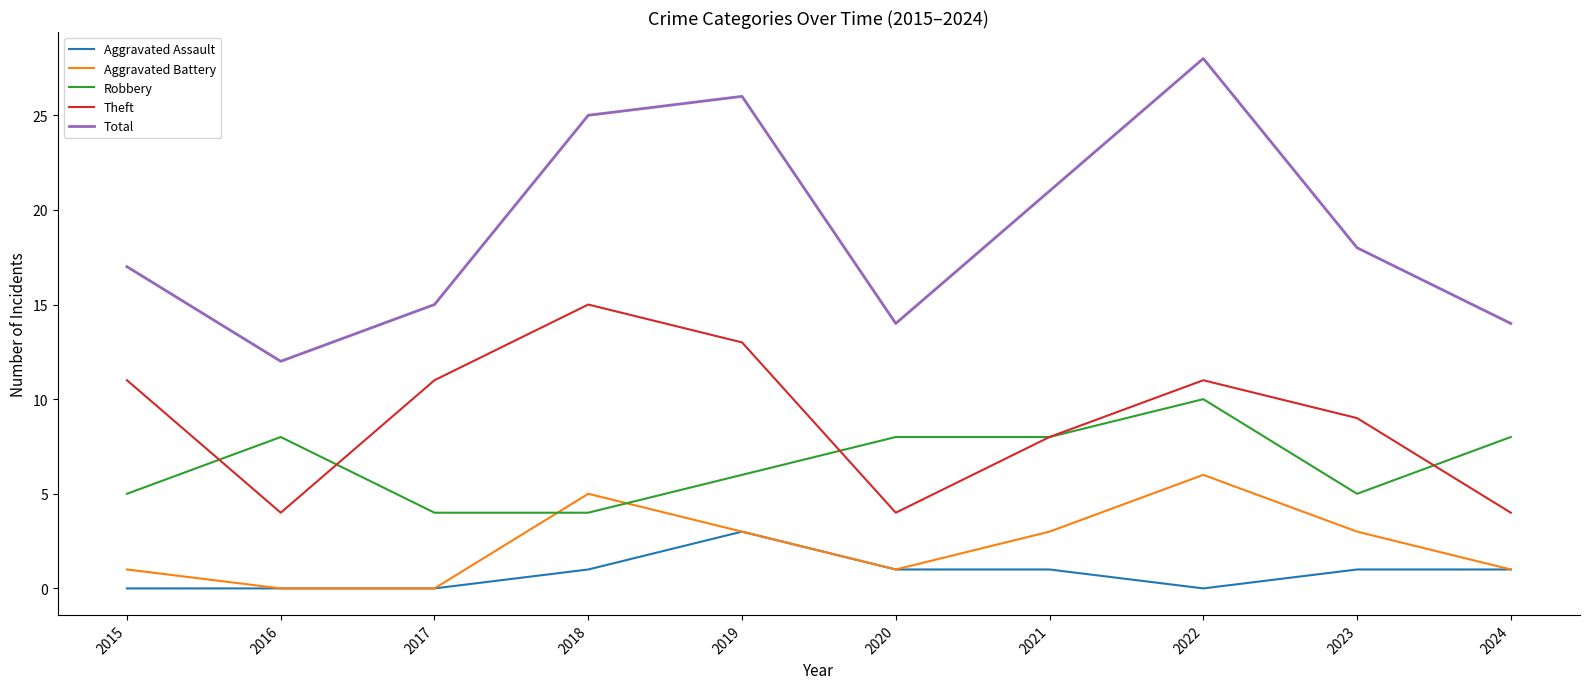

How many interior local peaks does the Theft series have?

2